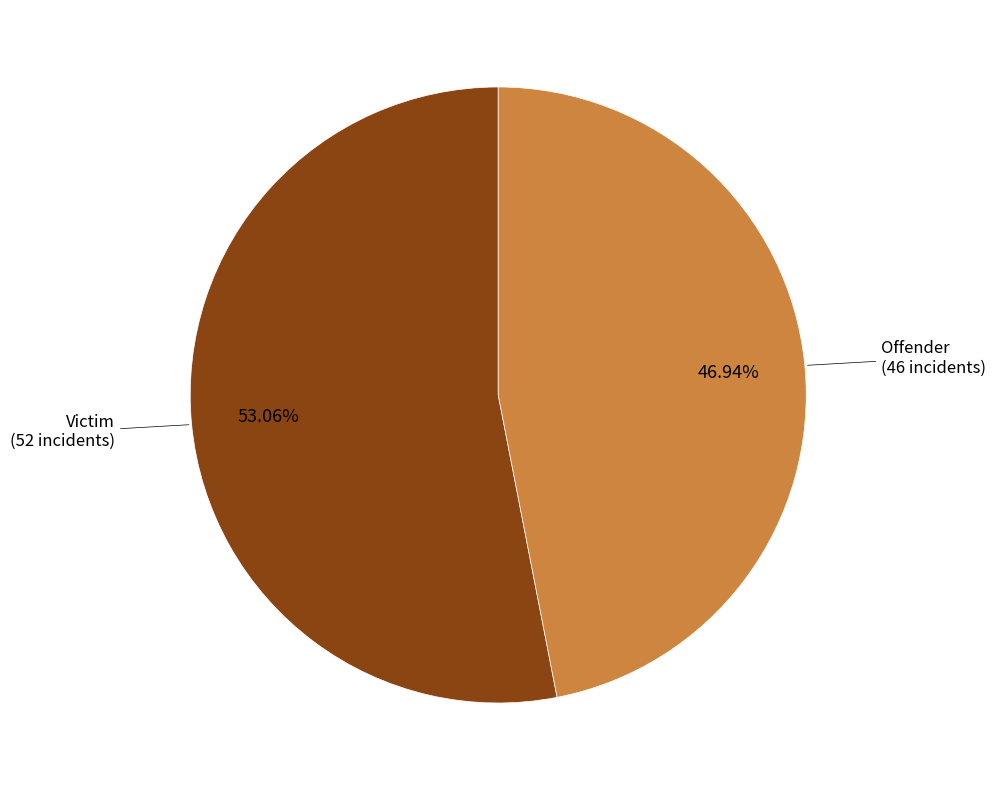

Is it true that Victim is 53% of the pie?

True